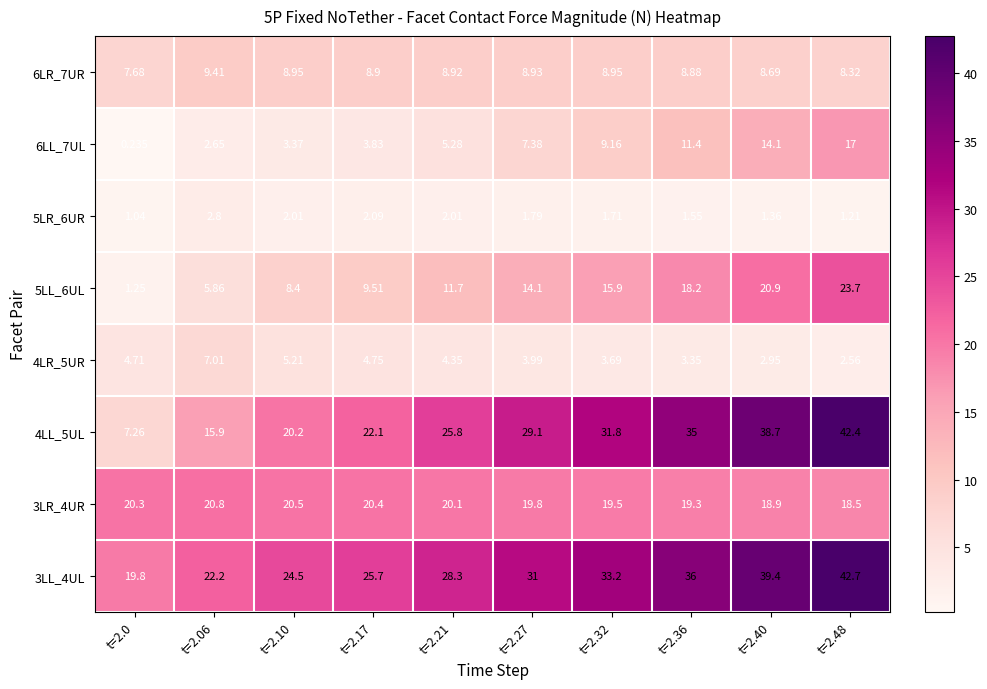

At which category does the chart reach its peak across all series?

t=2.48